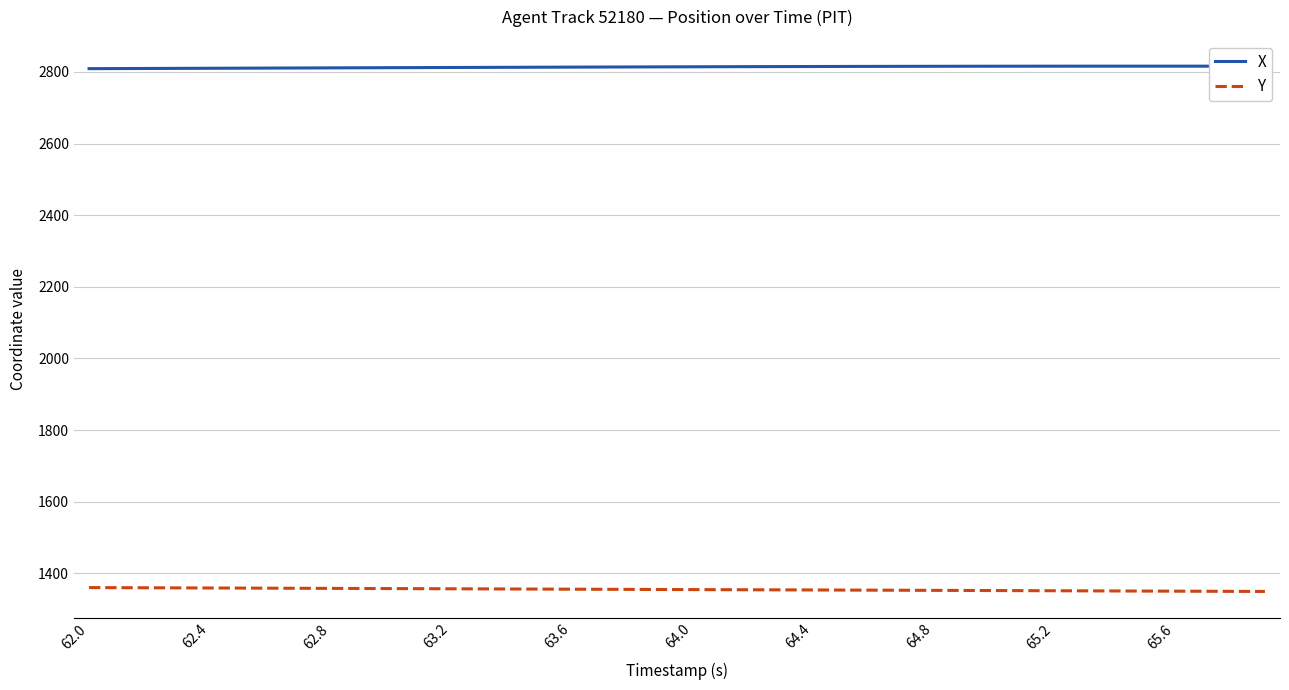

How many categories are shown in the chart?

40